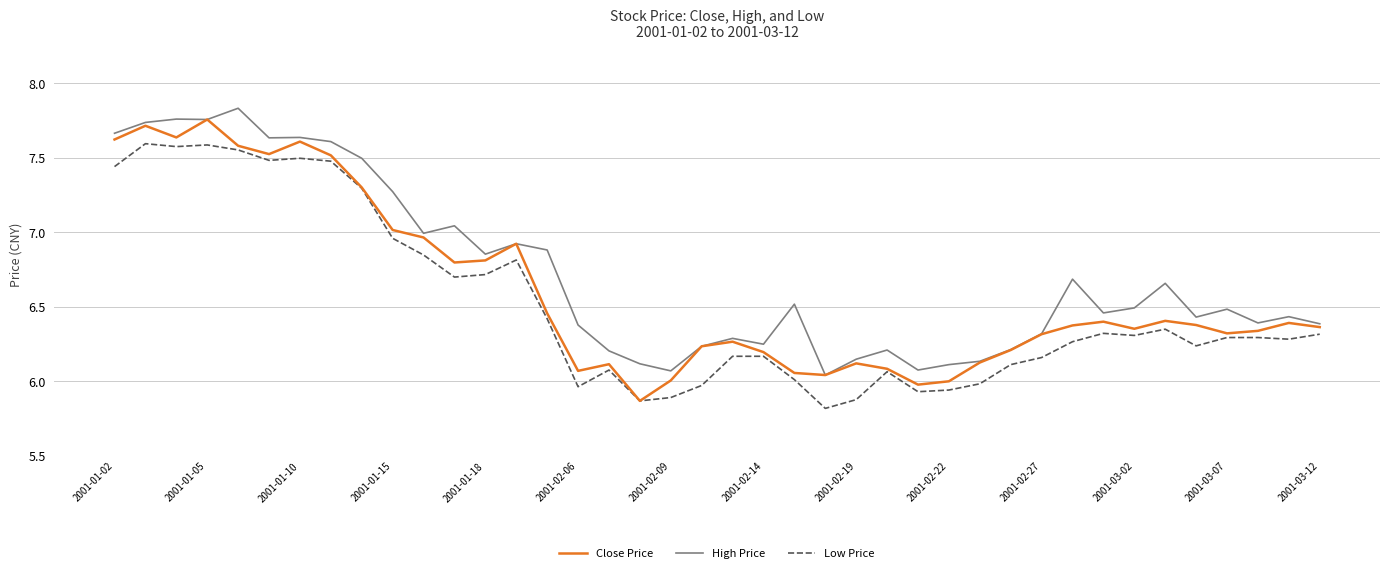

True or false: Low Price and High Price intersect in this chart.

False